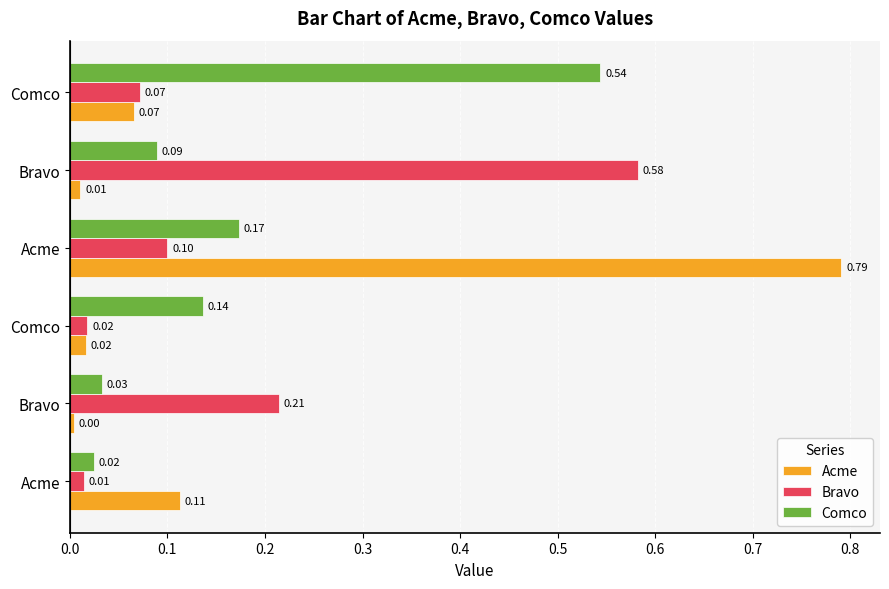

What are all the series names shown in the legend?

Acme, Bravo, Comco